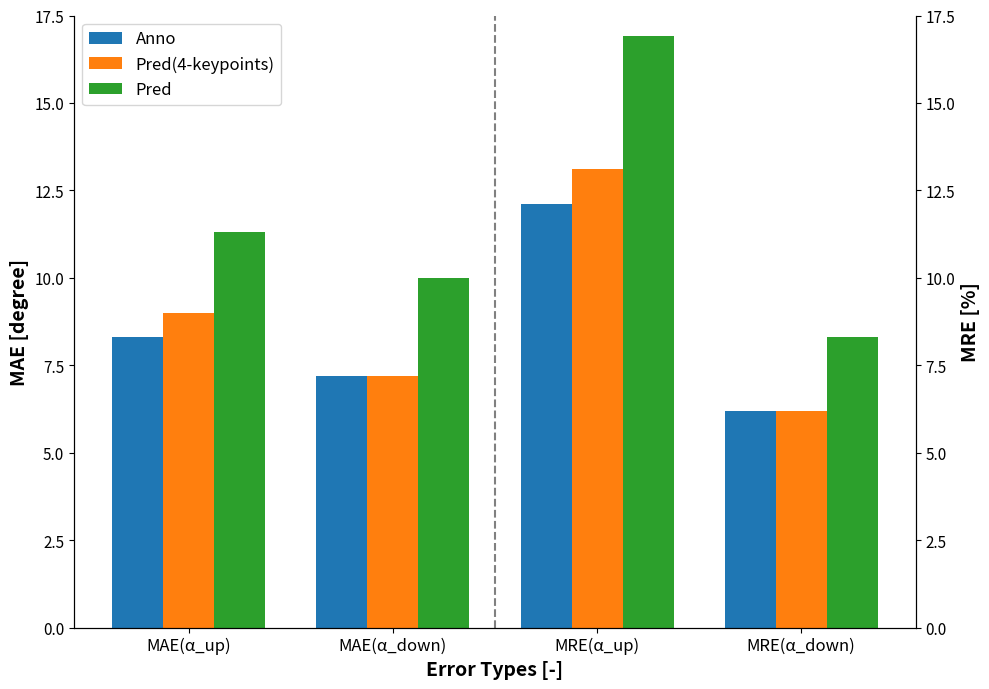

How many groups of bars are there?

4